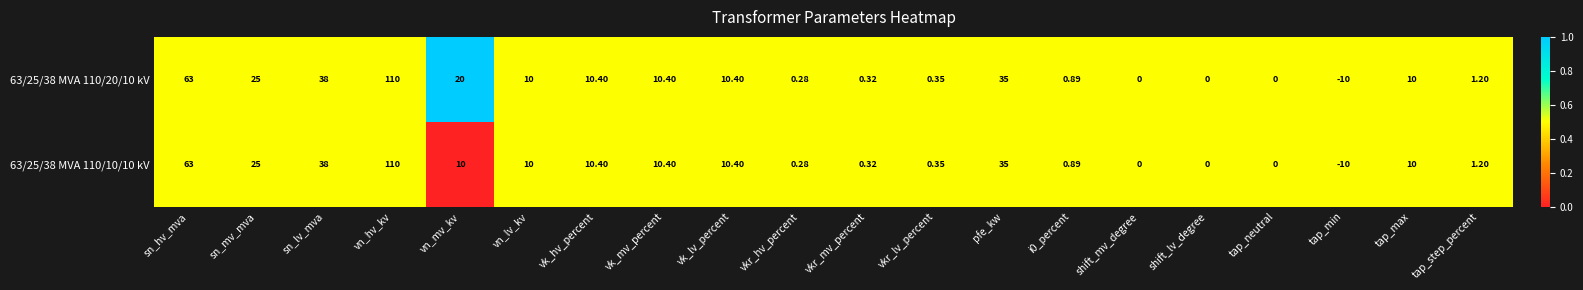

What is the greatest value displayed?

110.0